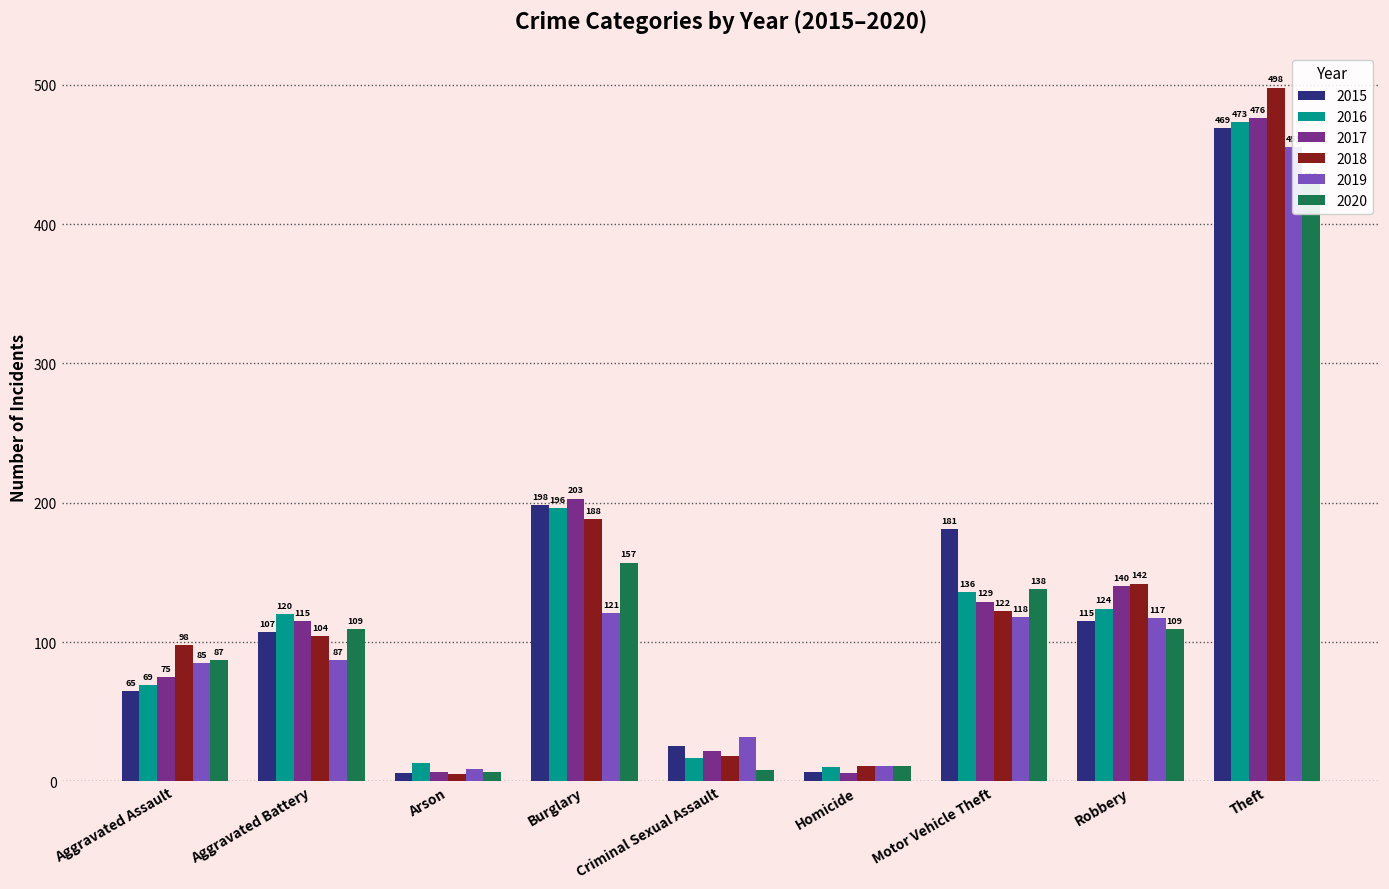

Between Aggravated Battery and Arson, which is larger?

Aggravated Battery